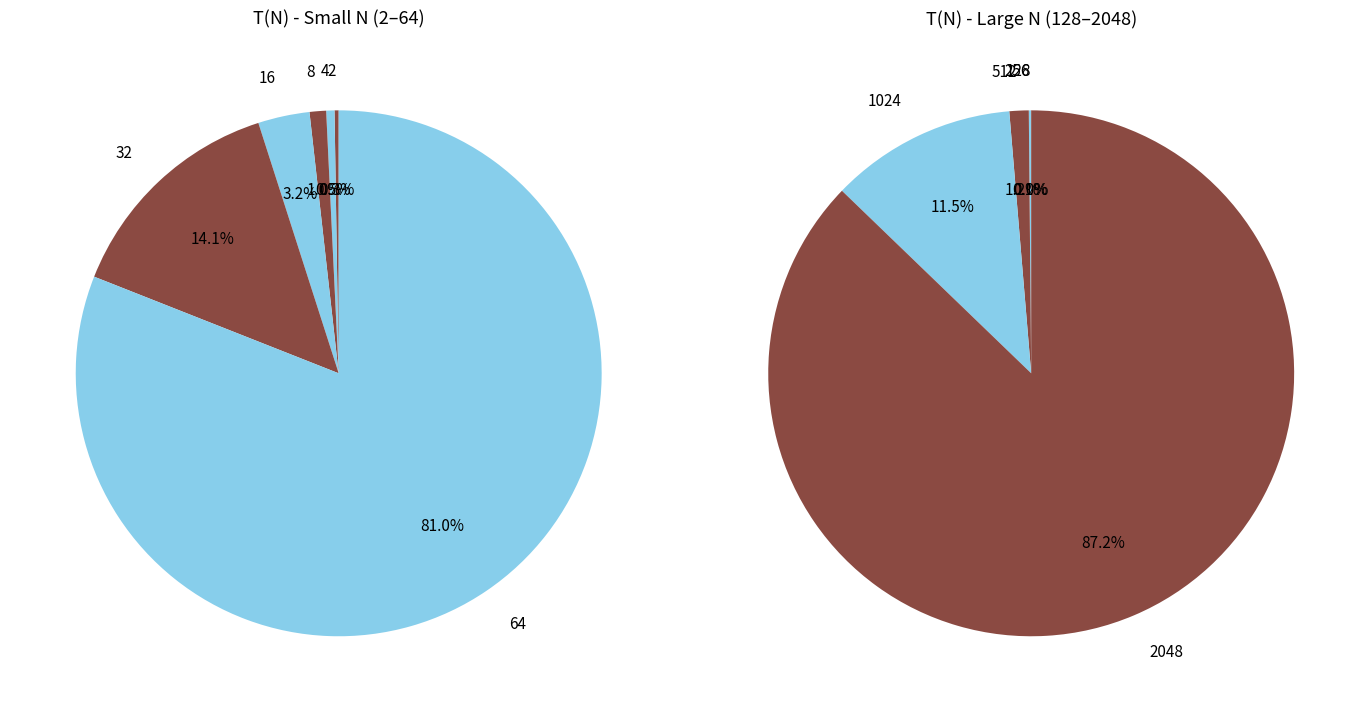

Is 1024 the majority of the pie?

No